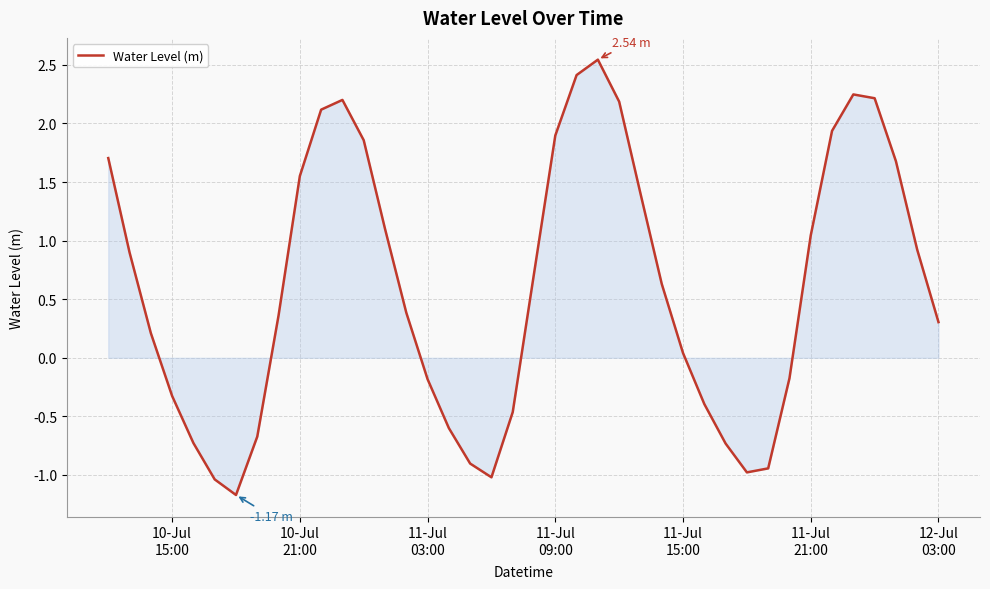

What is the sum of all values?

24.3